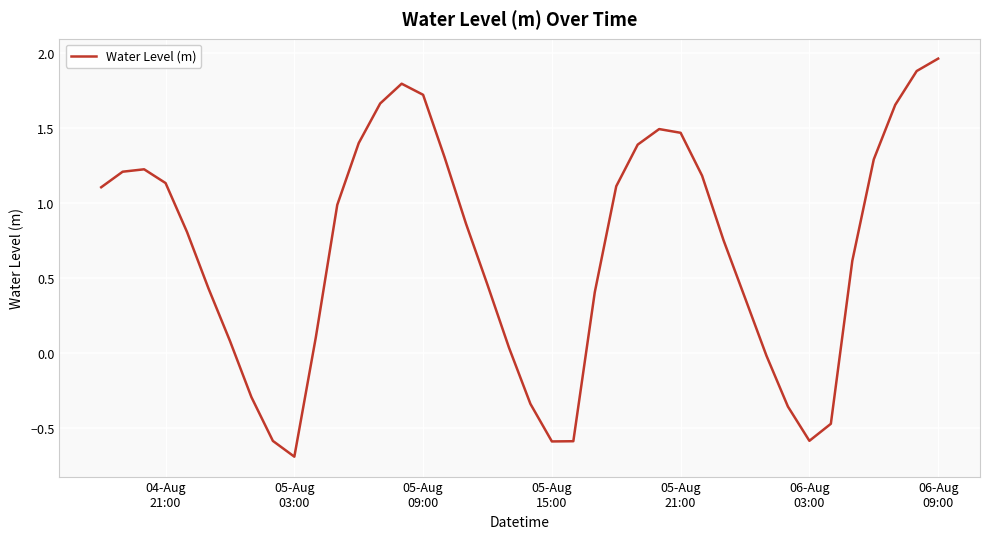

What is the difference between the maximum and minimum values?

2.7